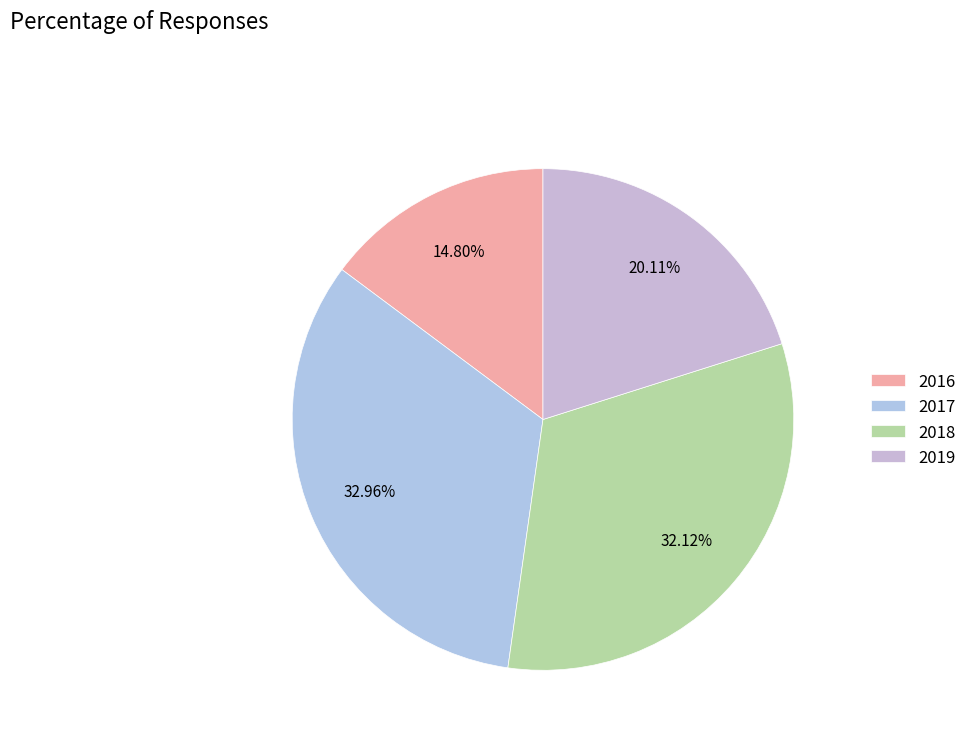

Which has a higher value, 2018 or 2019?

2018